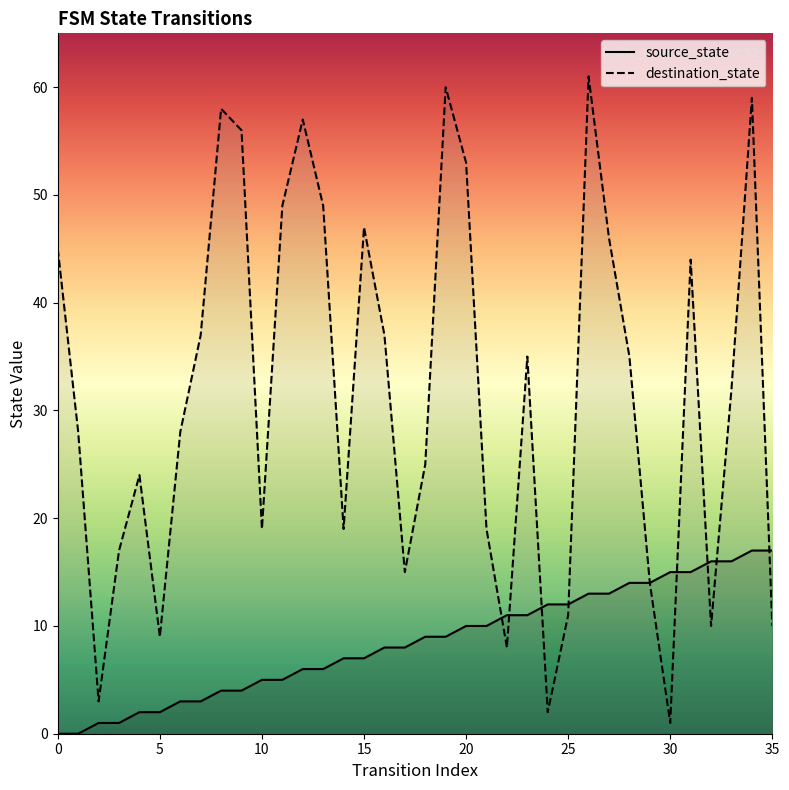

What is the average value of the source_state series?

8